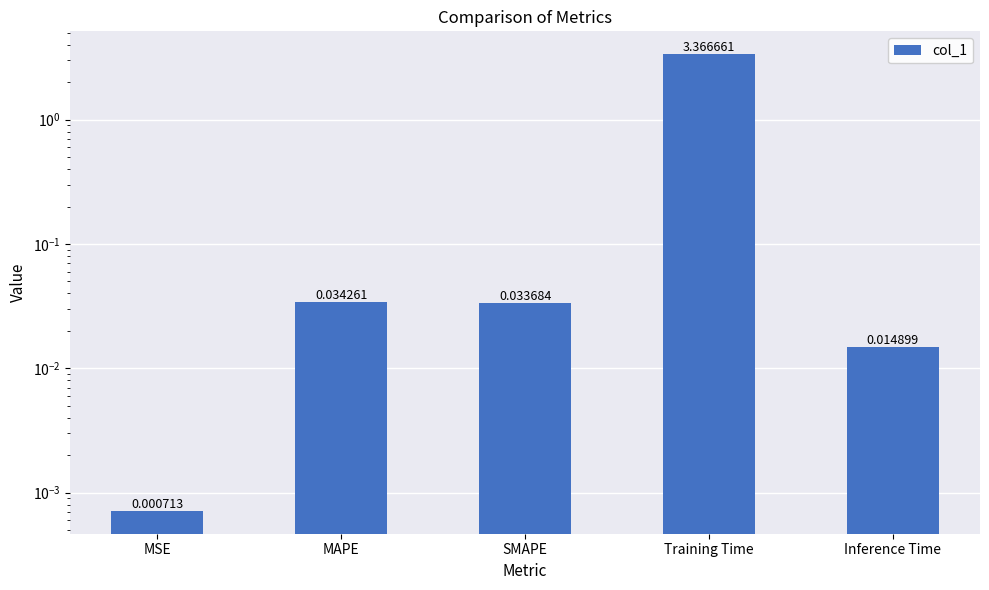

The chart shows a value of 0.0 at Inference Time. True or false?

False